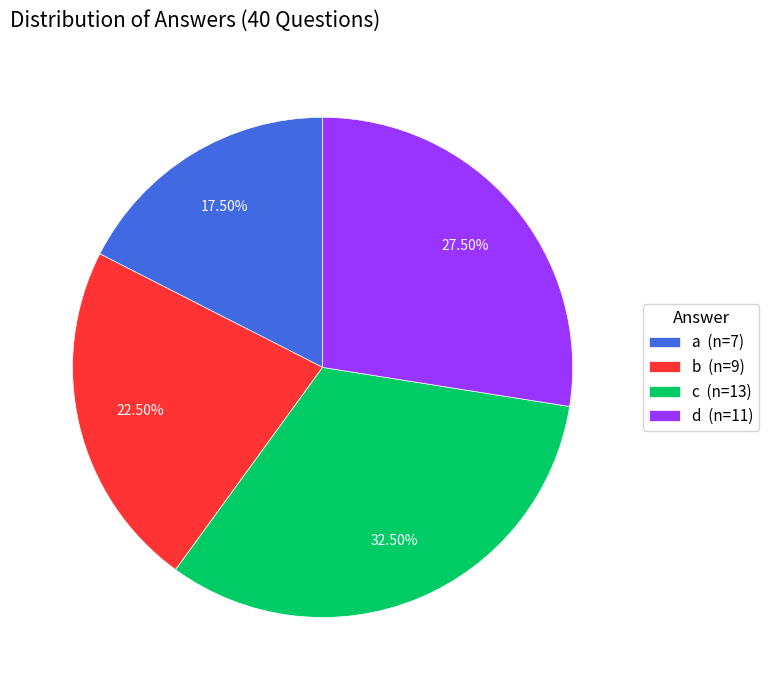

Does c account for over 50% of the chart?

No